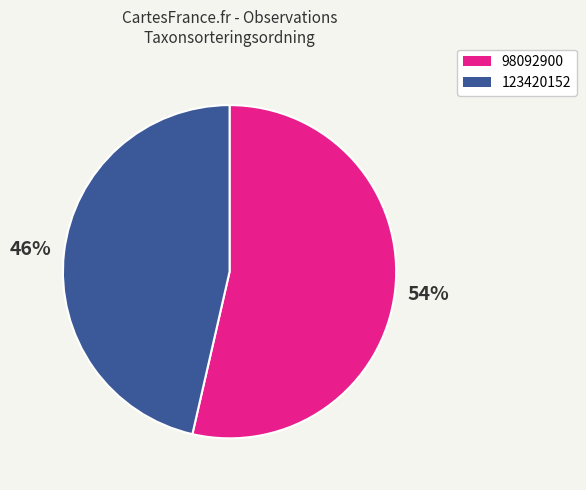

What percentage is the 98092900 slice, to the nearest percent?

54%